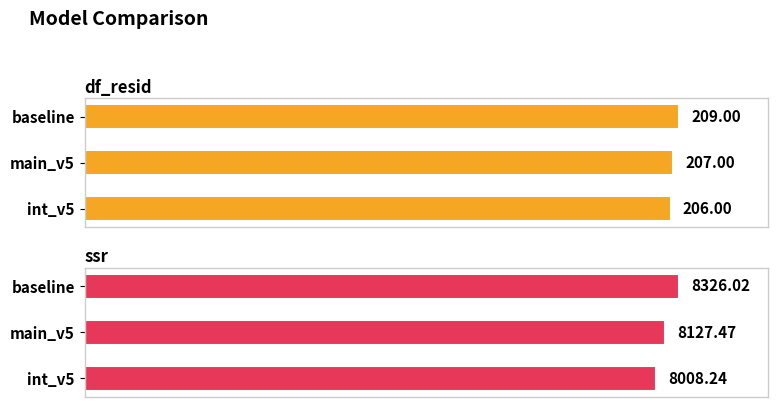

What is the difference between the maximum and minimum values in the ssr series?

317.8